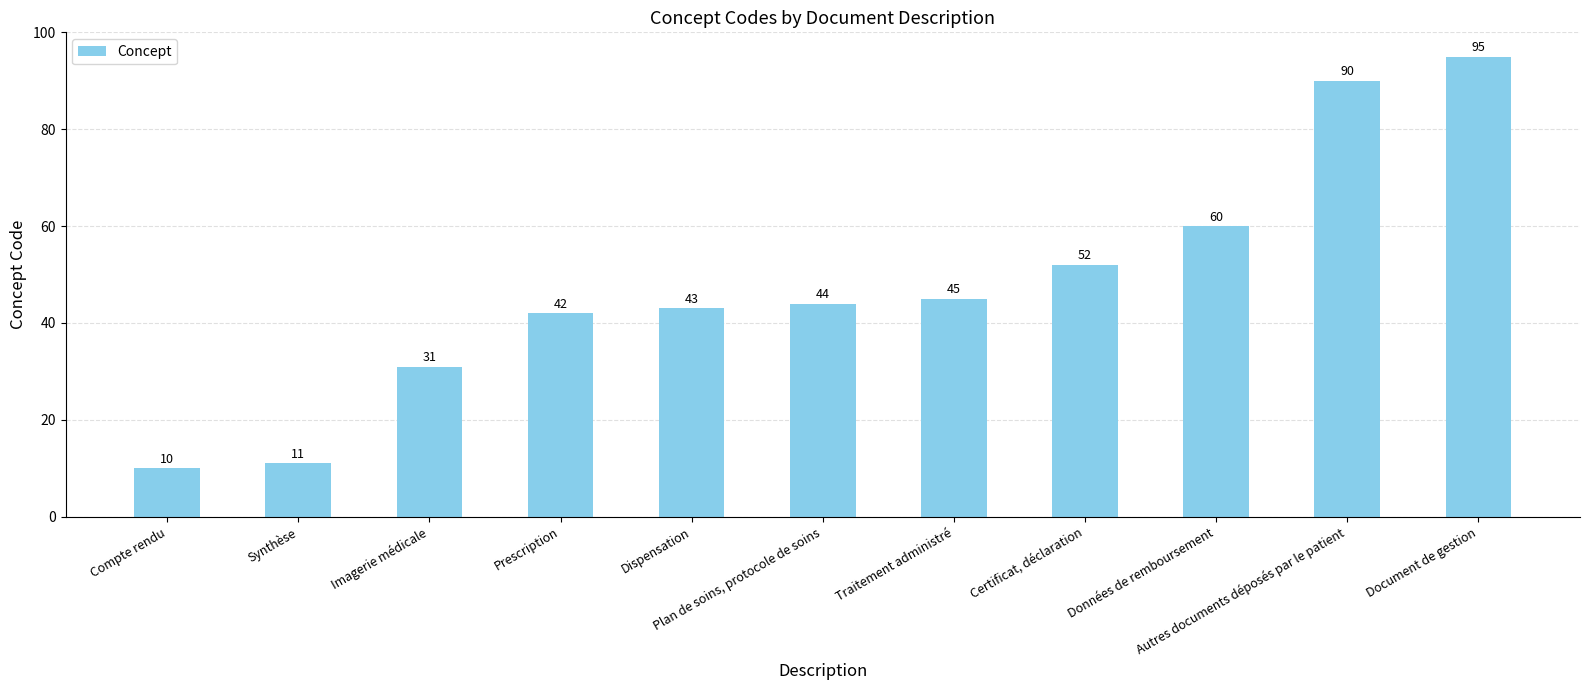

Rank the categories by value from lowest to highest.

Compte rendu, Synthèse, Imagerie médicale, Prescription, Dispensation, Plan de soins, protocole de soins, Traitement administré, Certificat, déclaration, Données de remboursement, Autres documents déposés par le patient, Document de gestion